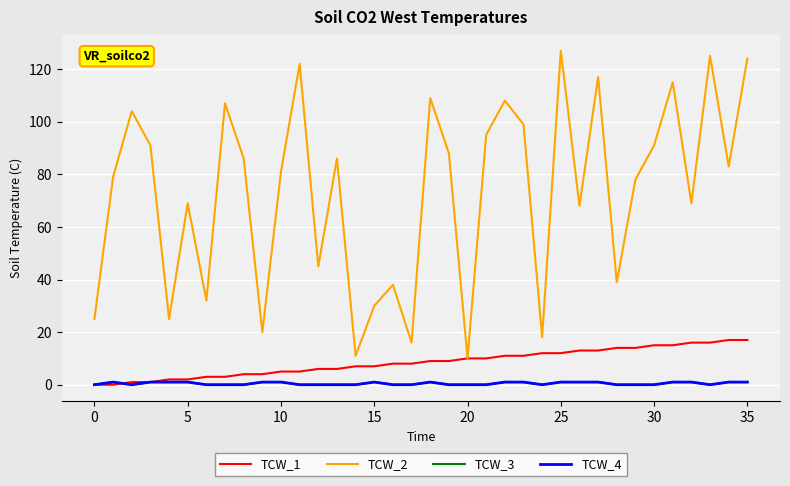

Does the chart have visible grid lines?

Yes